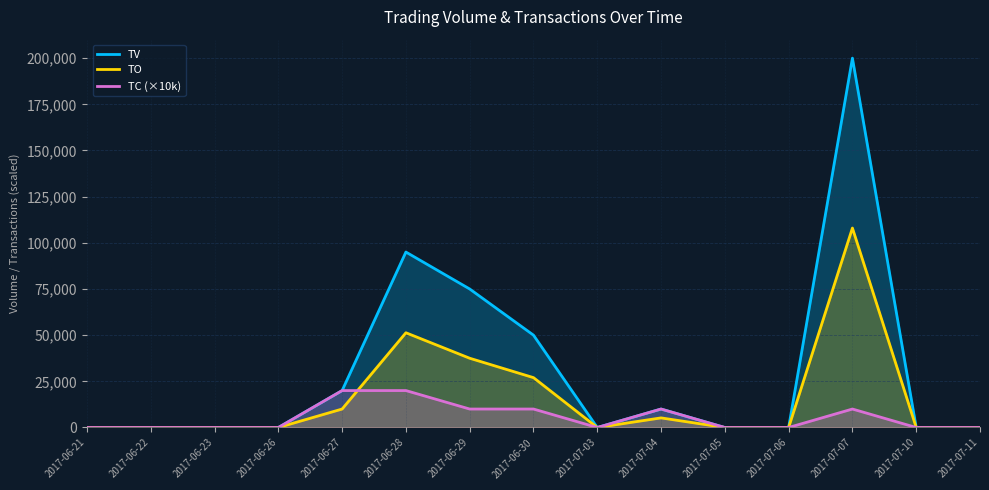

Rank the series by their average value, from lowest to highest.

TC (×10k), TO, TV